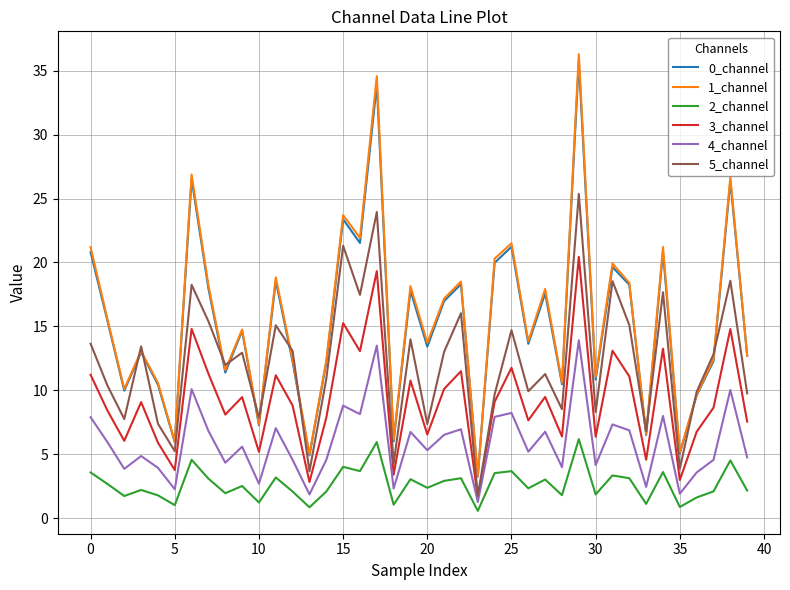

What is the maximum value shown in the chart?

36.3